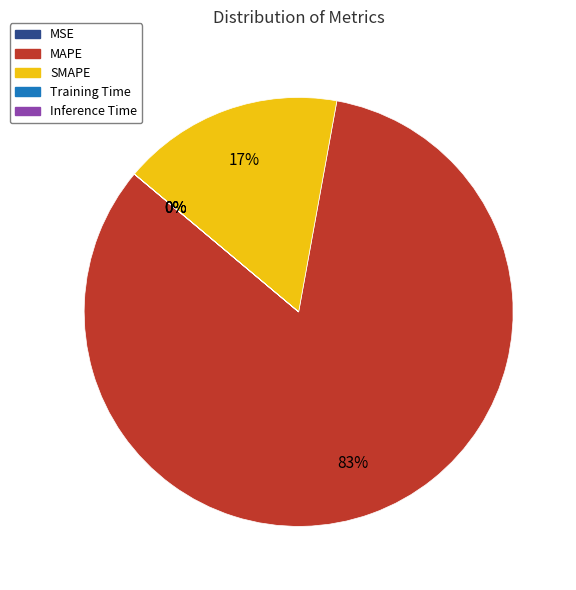

What is the ratio of the value at SMAPE to the value at MAPE?

0.2